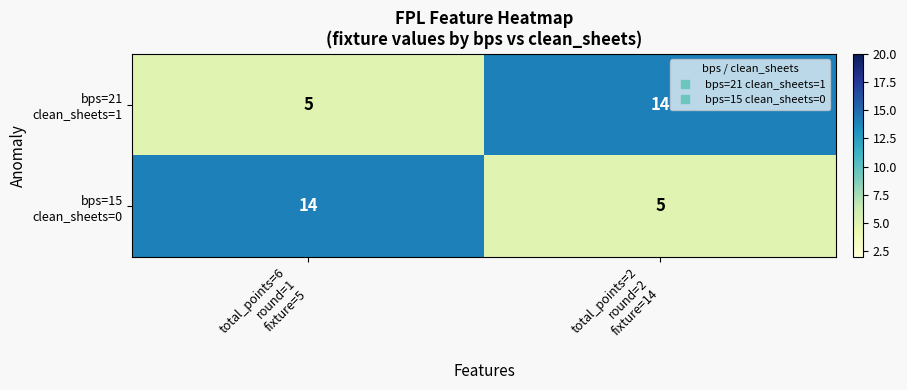

What is the minimum value shown in the chart?

5